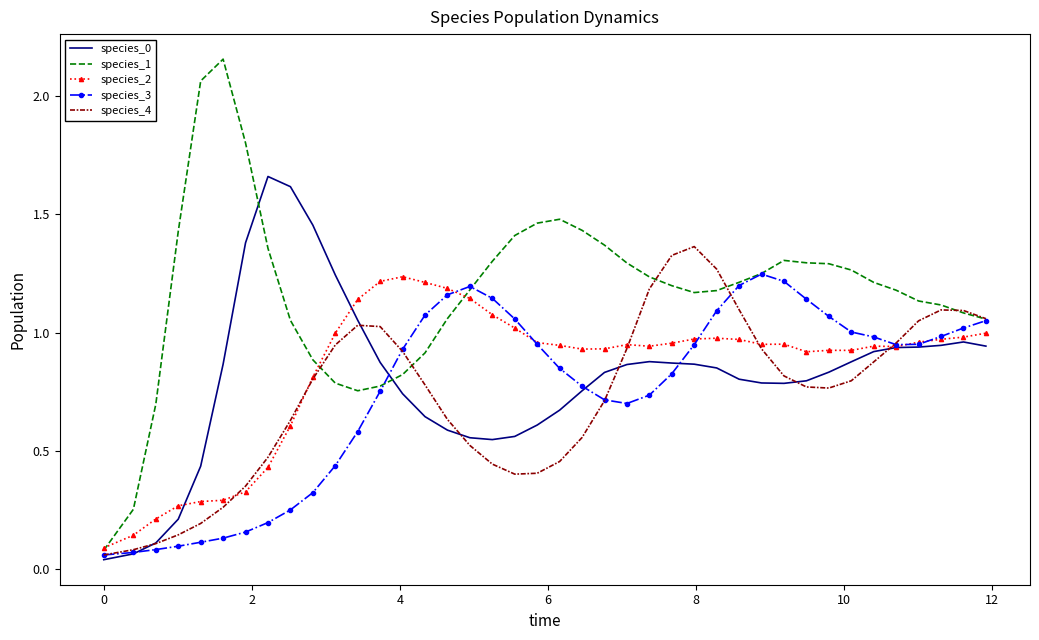

Which series has the largest total across all categories?

species_1